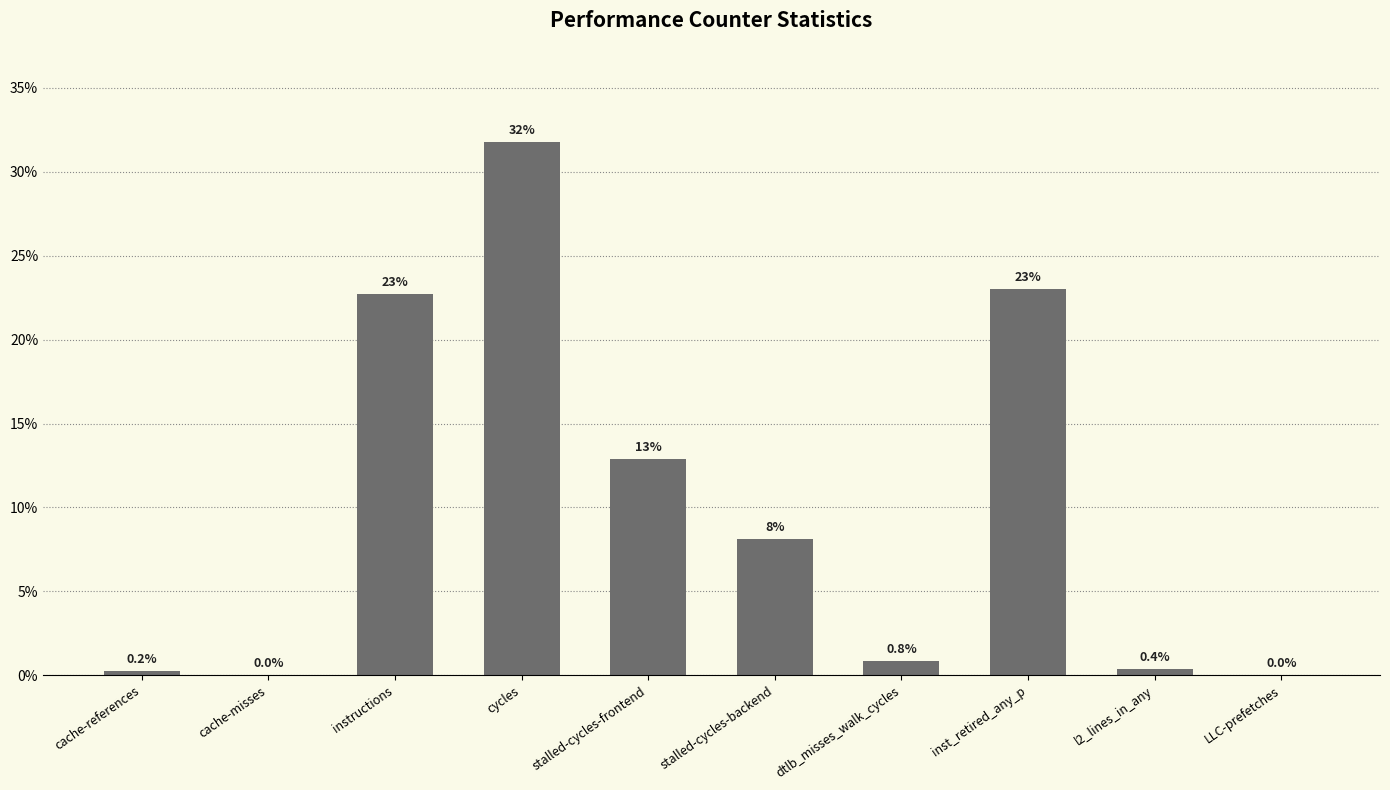

The chart shows a value of 15.7 at inst_retired_any_p. True or false?

False